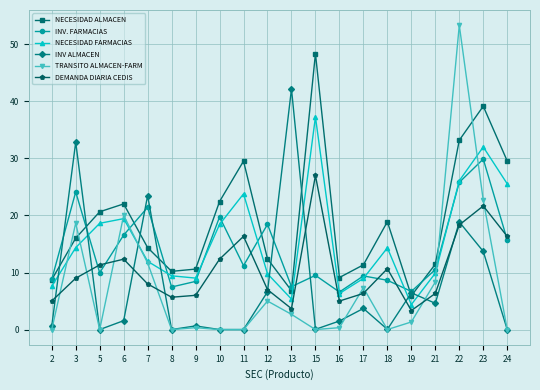

Is this an area chart (filled region under the line)?

No